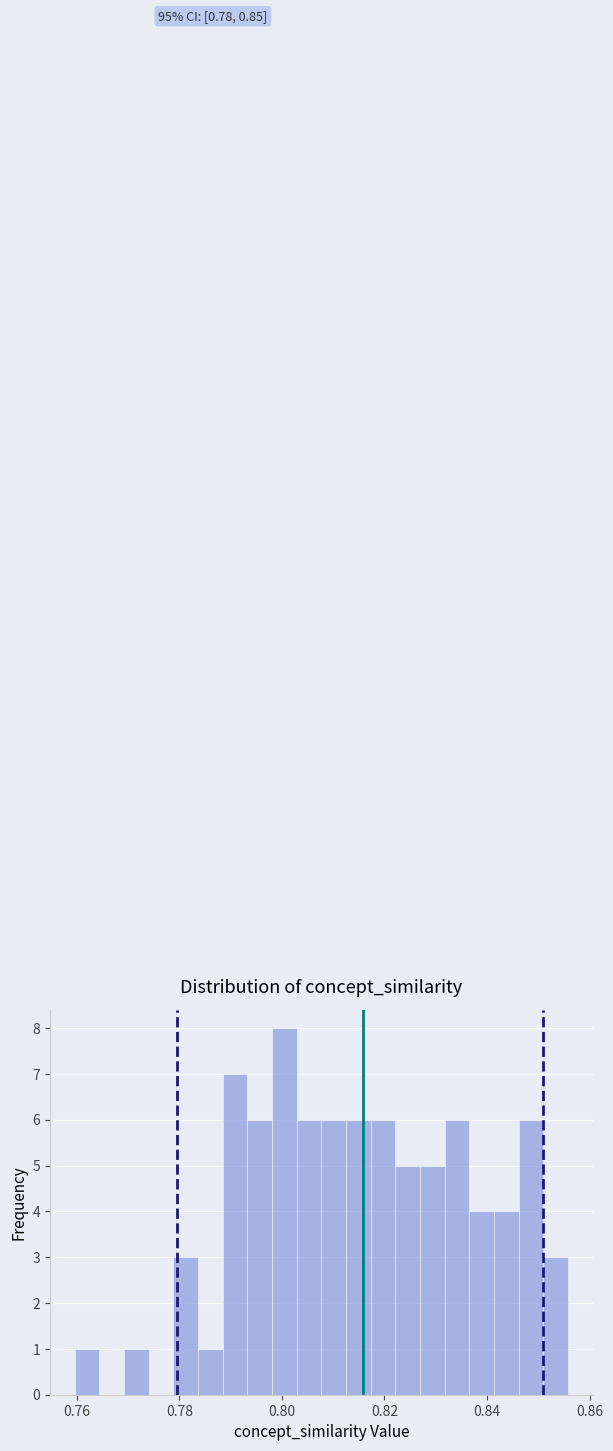

Read against the x-axis, roughly where is the centre of the tallest bar?

0.800